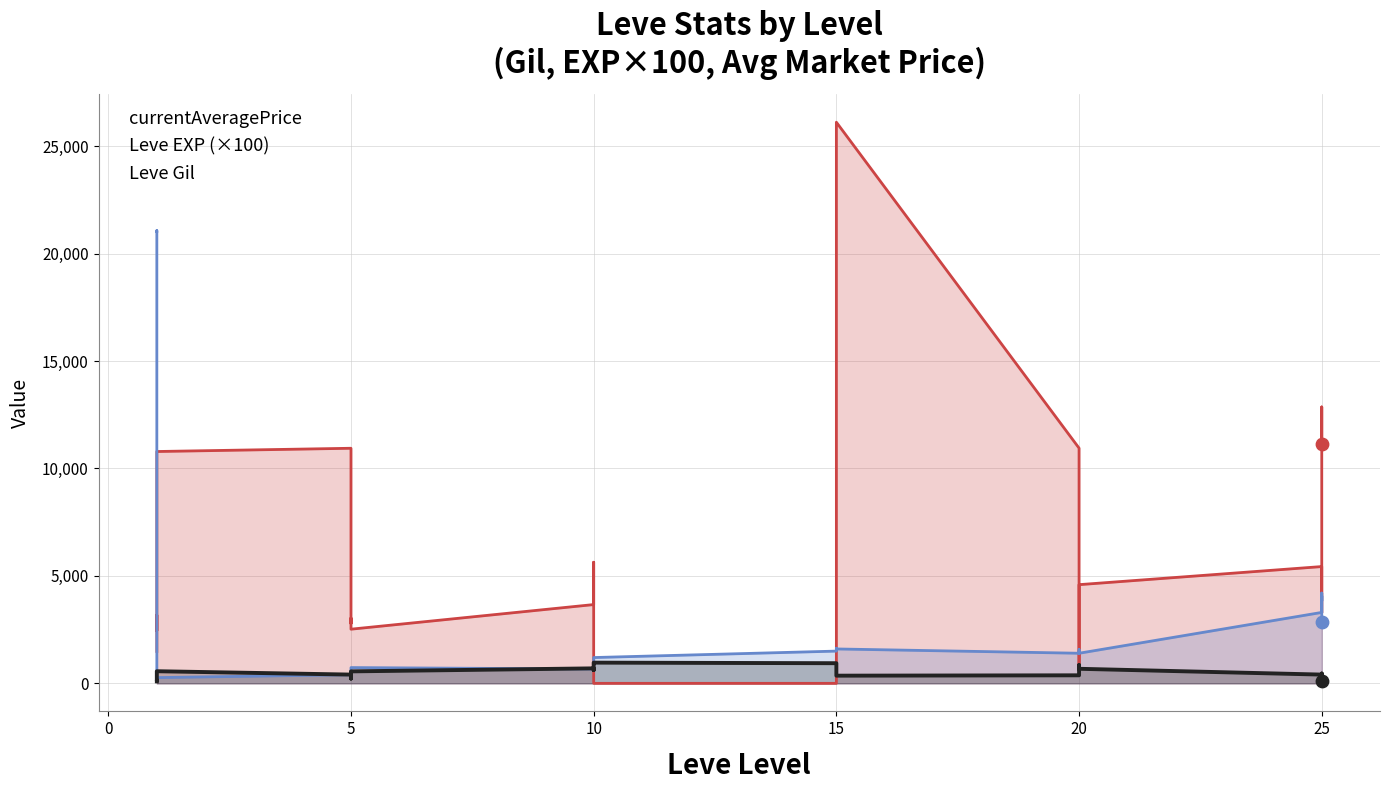

At which category is the sum across all series the highest?

15